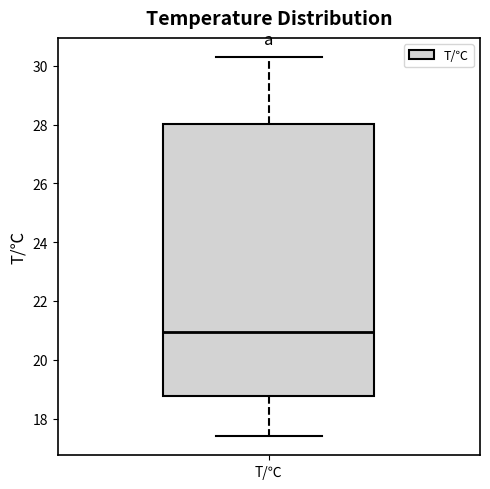

Read this box plot against the y-axis: the position of the median line, the range covered by the box, and the ends of both whiskers. The values are not printed on the chart, so give them approximately, as read against the axis.

median 21.0, box 18.8 to 28.0, whiskers 17.4 to 30.4